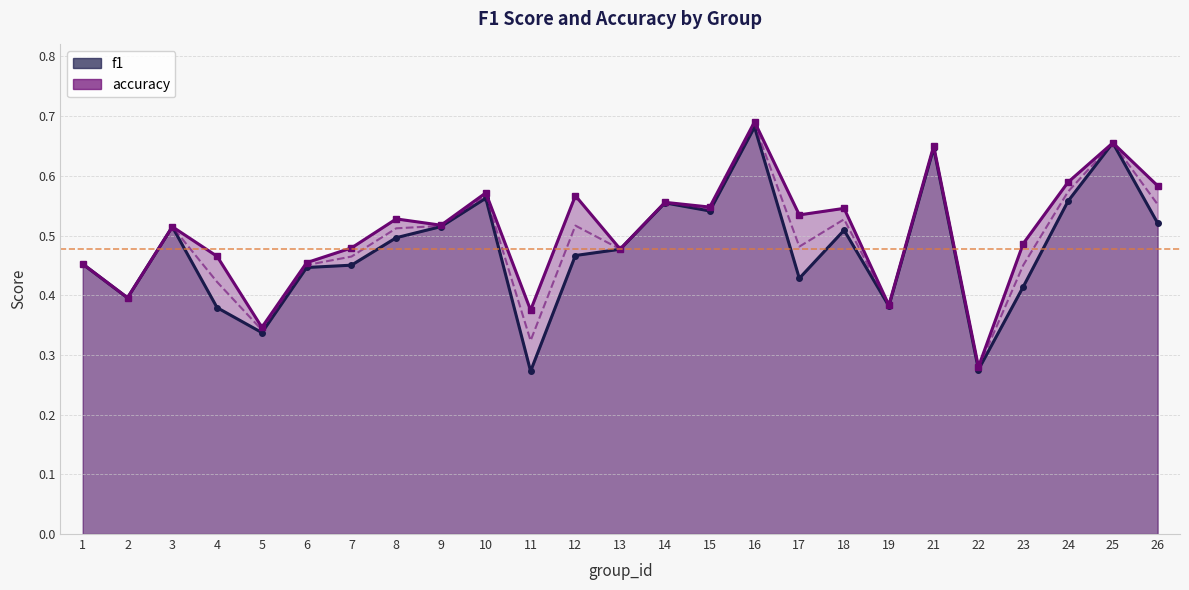

What are all the series names shown in the legend?

f1, accuracy